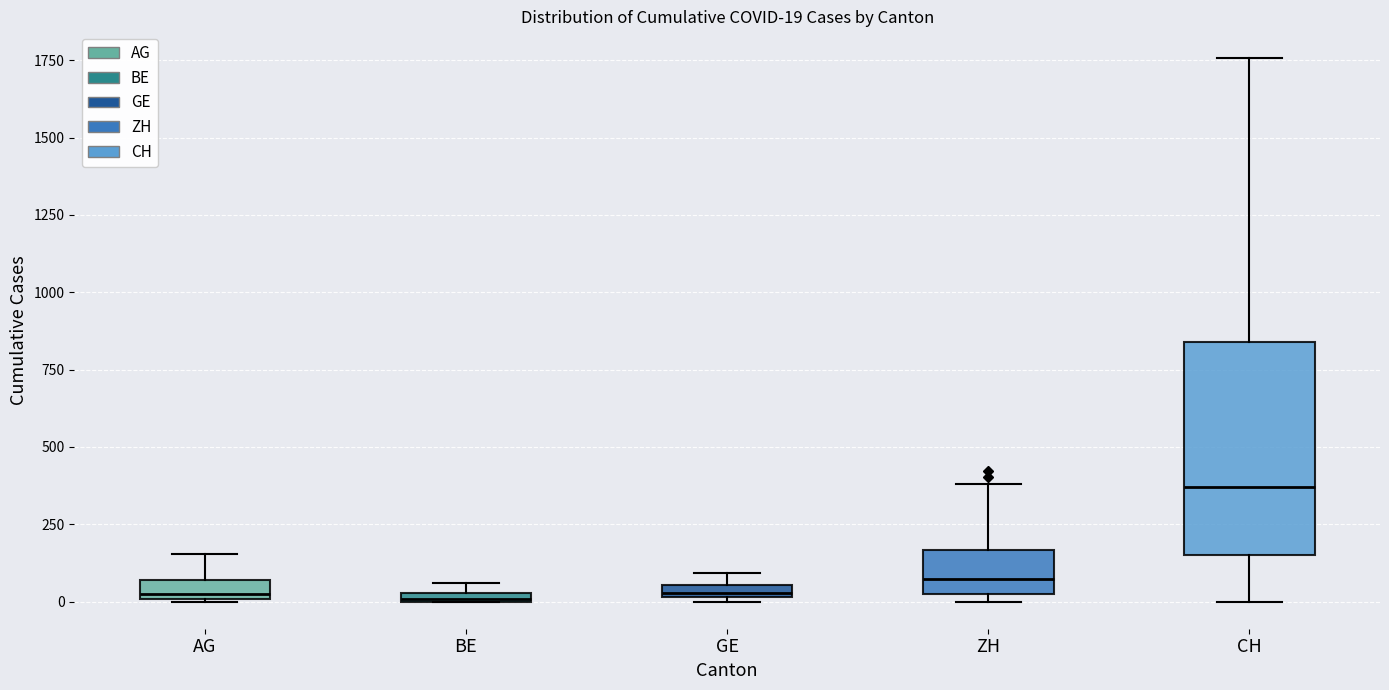

Comparing the boxes themselves (not the whiskers), which one is the tallest?

CH